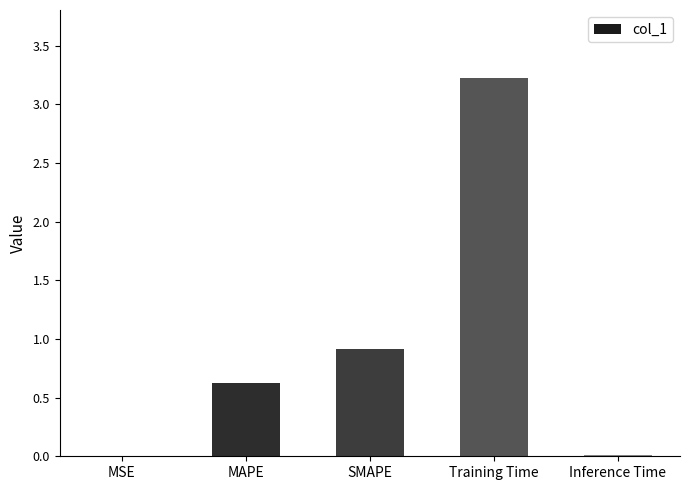

Which category has the highest value across all series?

Training Time